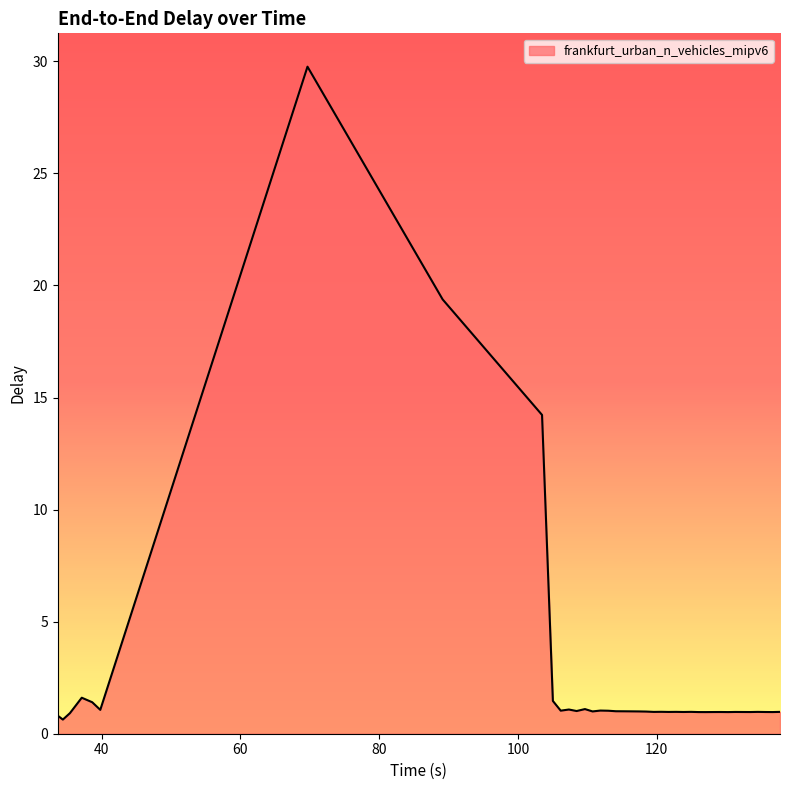

What is the difference between the maximum and minimum values?

29.1